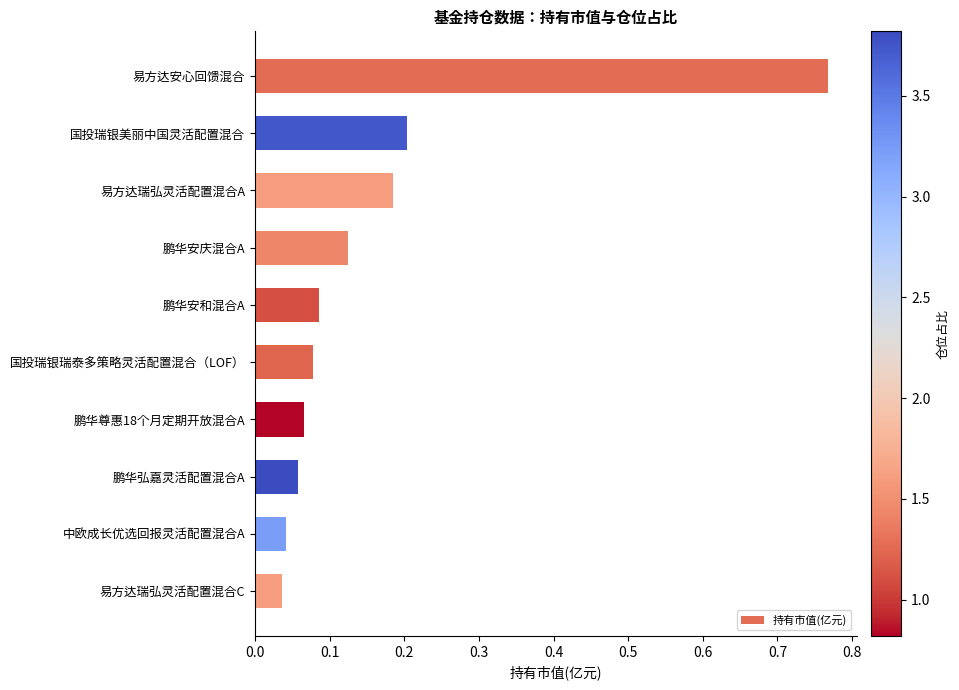

Is it true that the value at 国投瑞银美丽中国灵活配置混合 is 0.3?

False